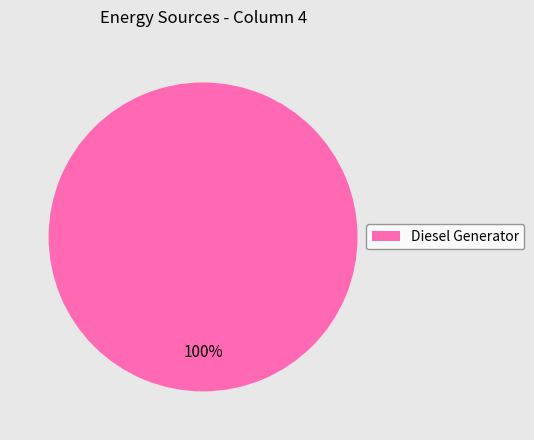

Does Diesel Generator represent more than half of the total?

Yes